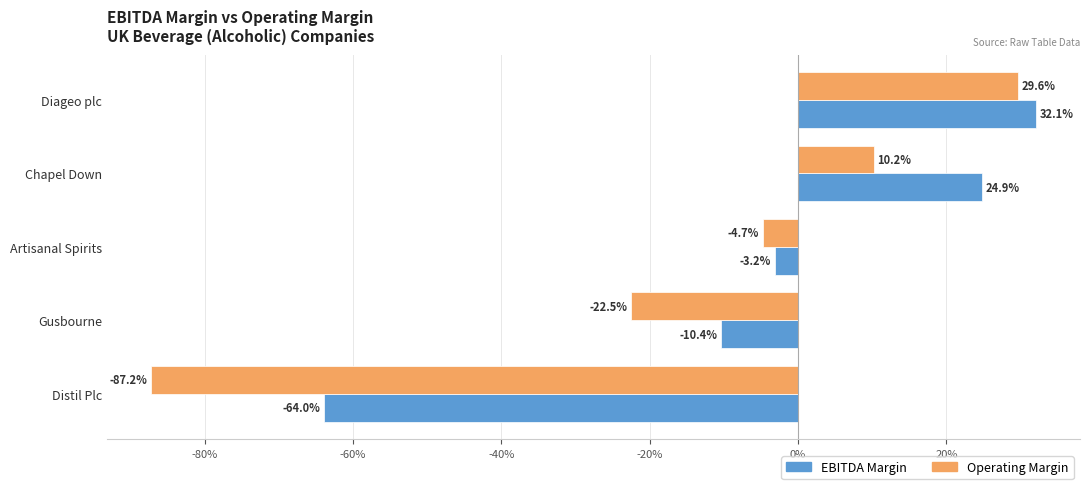

What are all the series names shown in the legend?

EBITDA Margin, Operating Margin